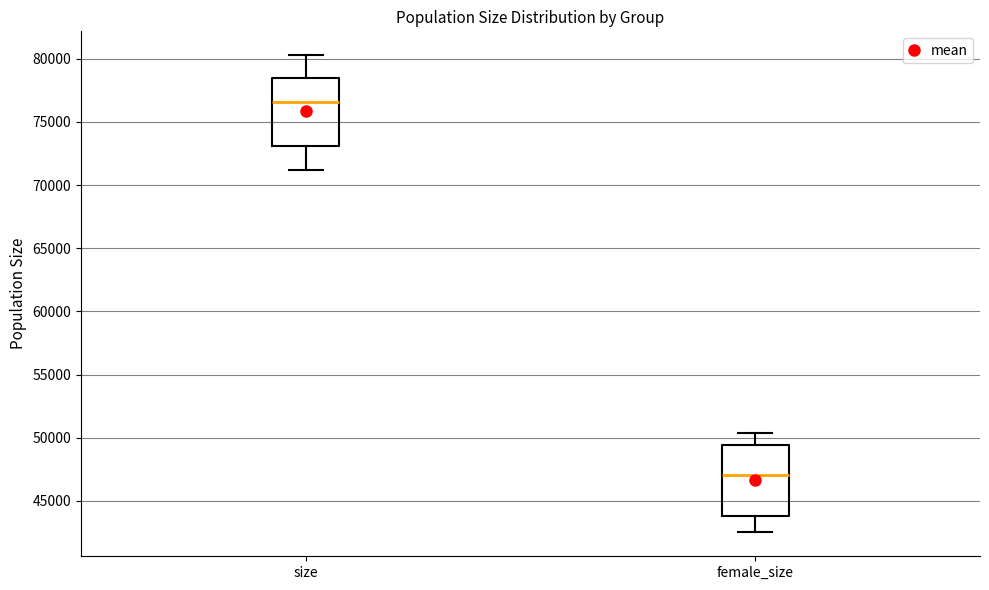

Reading left to right, read every box against the y-axis: the position of its median line, the range the box covers, and the ends of its whiskers. The values are not printed on the chart, so give them approximately, as read against the axis.

size: median 76500, box 73000 to 78500, whiskers 71000 to 80500
female_size: median 47000, box 44000 to 49500, whiskers 42500 to 50500